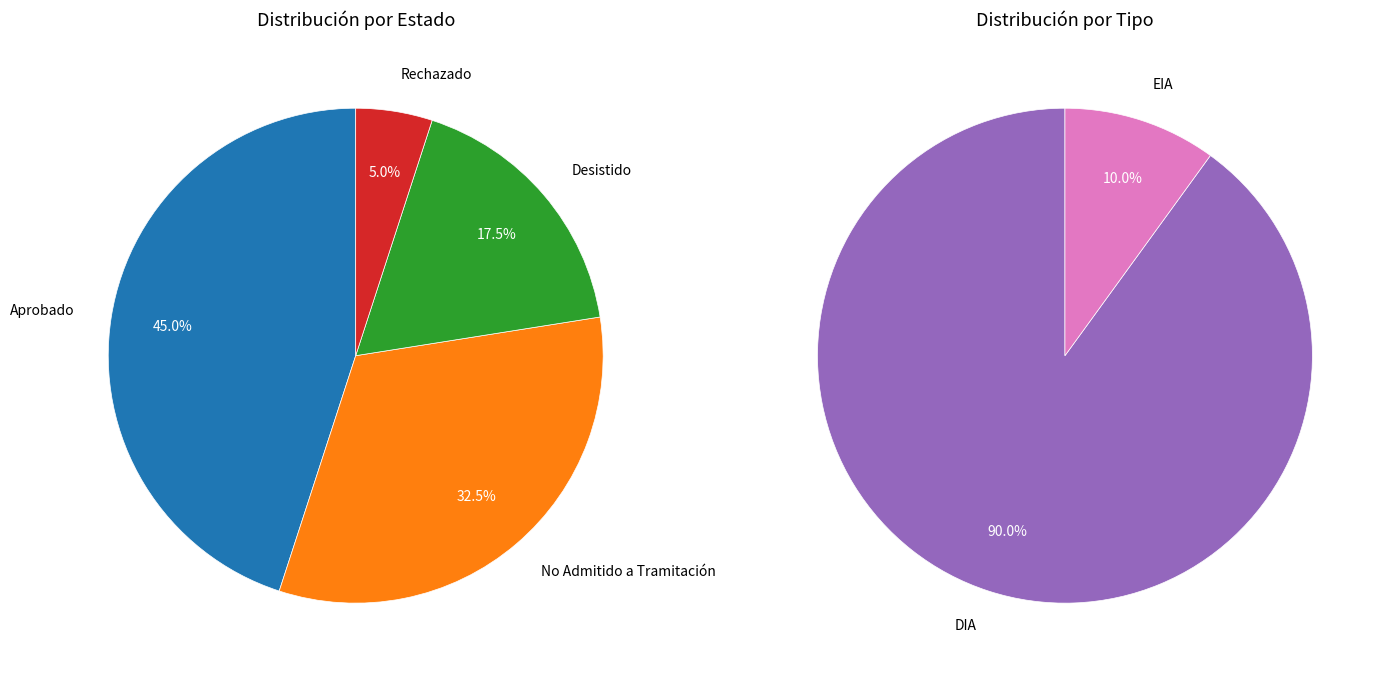

Count the number of slices in the pie.

4